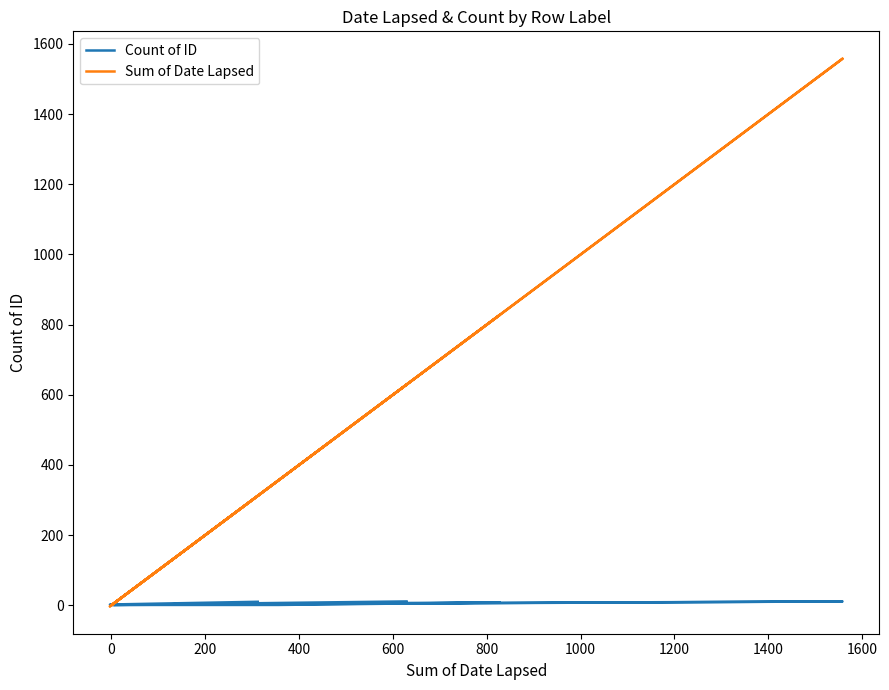

True or false: Count of ID has more than 2 points higher than both neighbors.

False